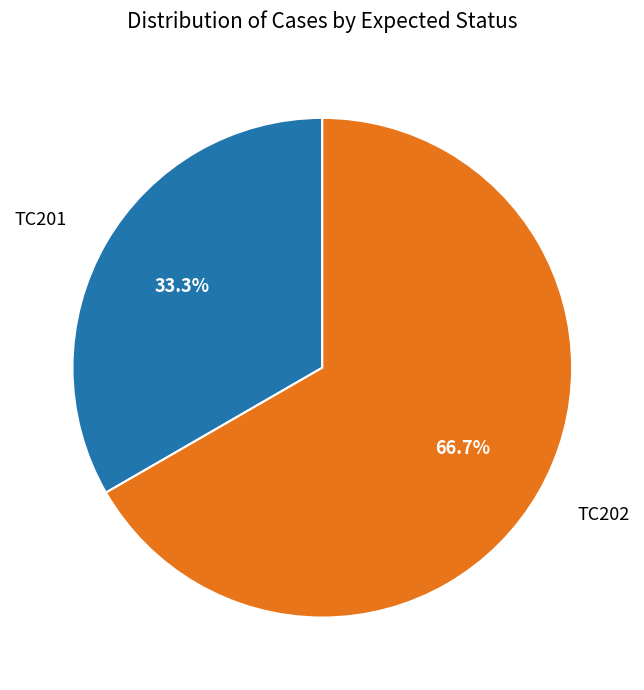

Rank the categories by value from highest to lowest.

TC202, TC201